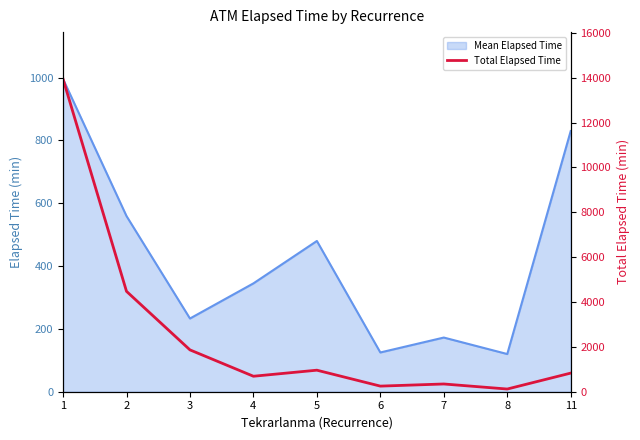

The value at 1 is 13940. True or false?

True